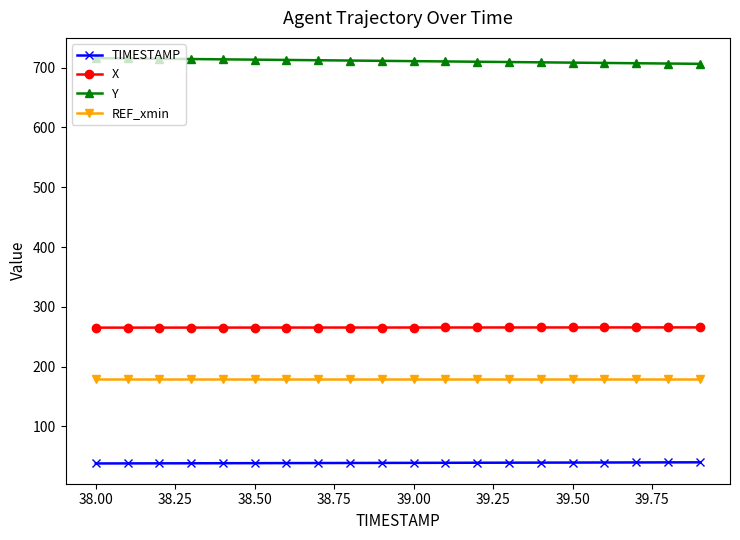

Rank the series by their maximum value, from lowest to highest.

TIMESTAMP, REF_xmin, X, Y